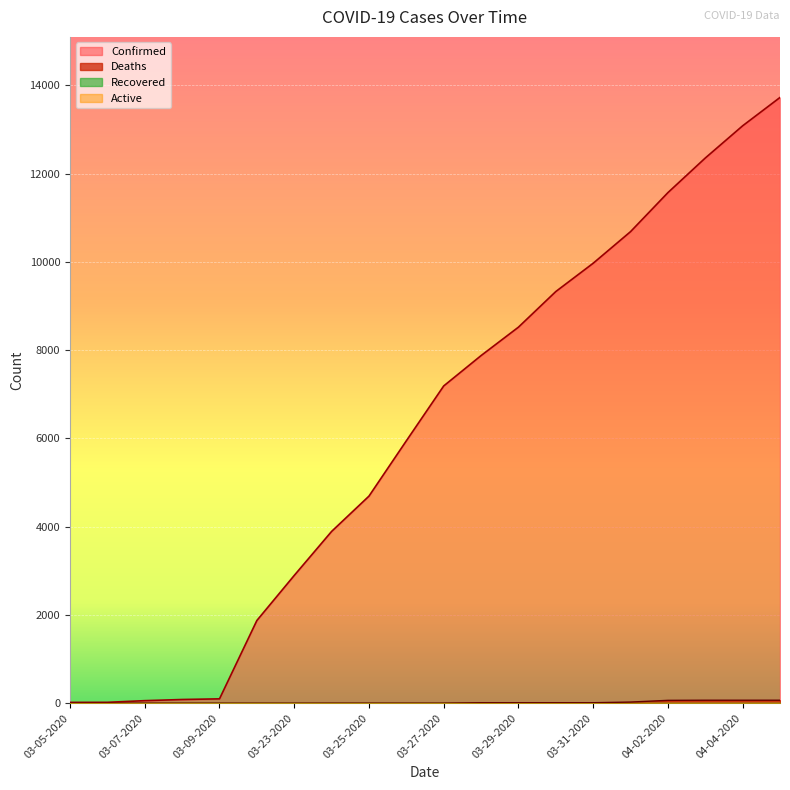

What is the sum of all Confirmed values?

123847